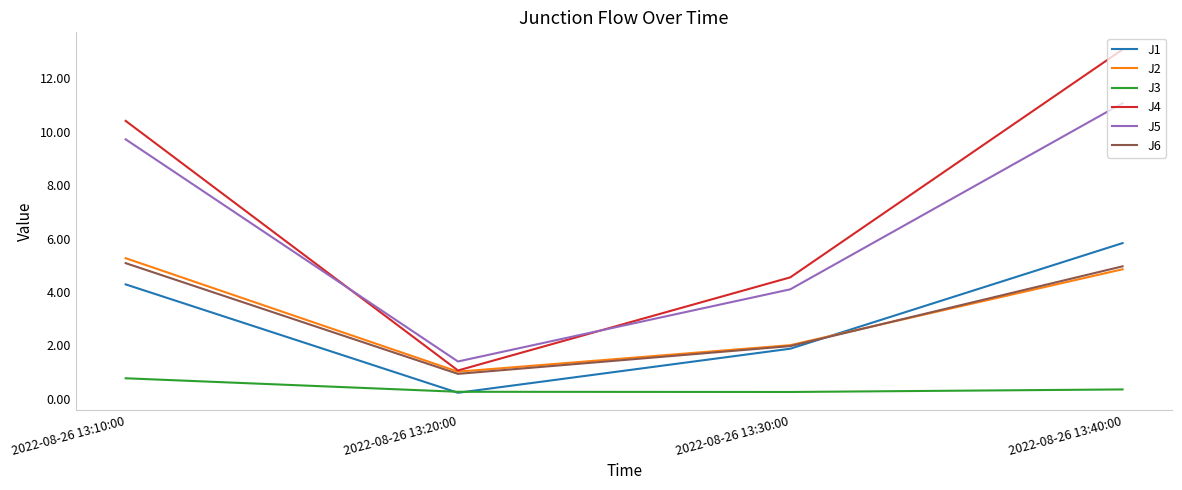

What is the difference between the highest and lowest values at 2022-08-26 13:40:00?

12.7